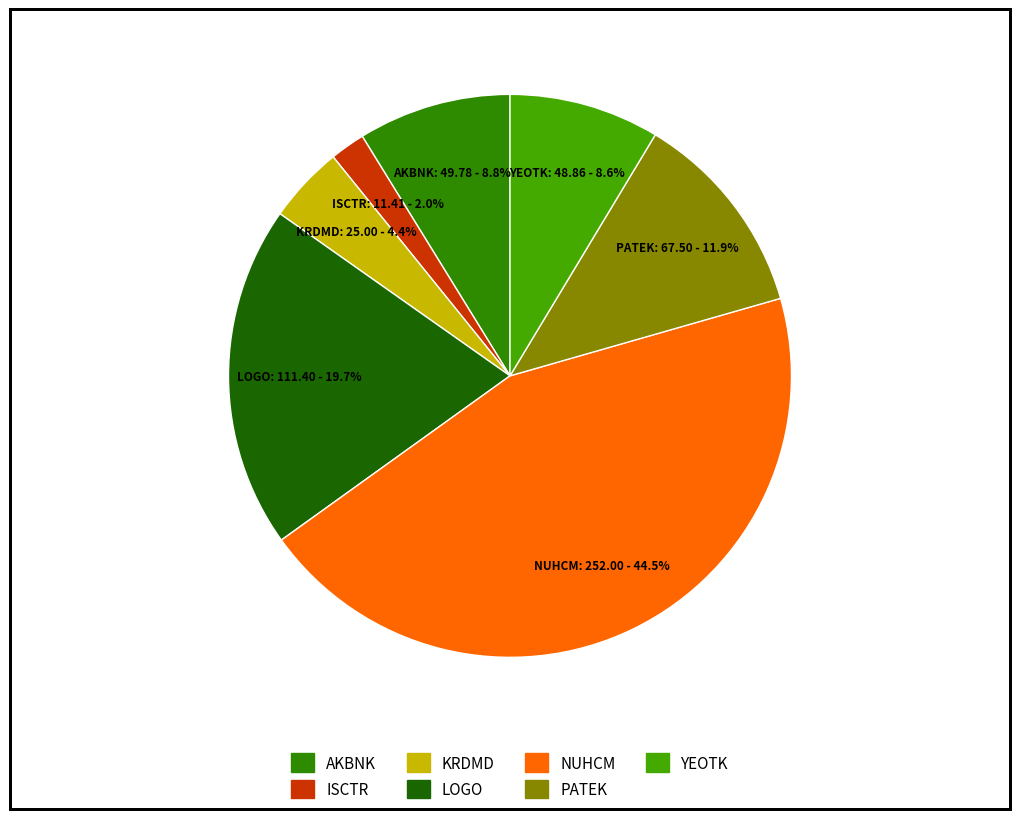

Which category has the biggest portion of the pie?

NUHCM